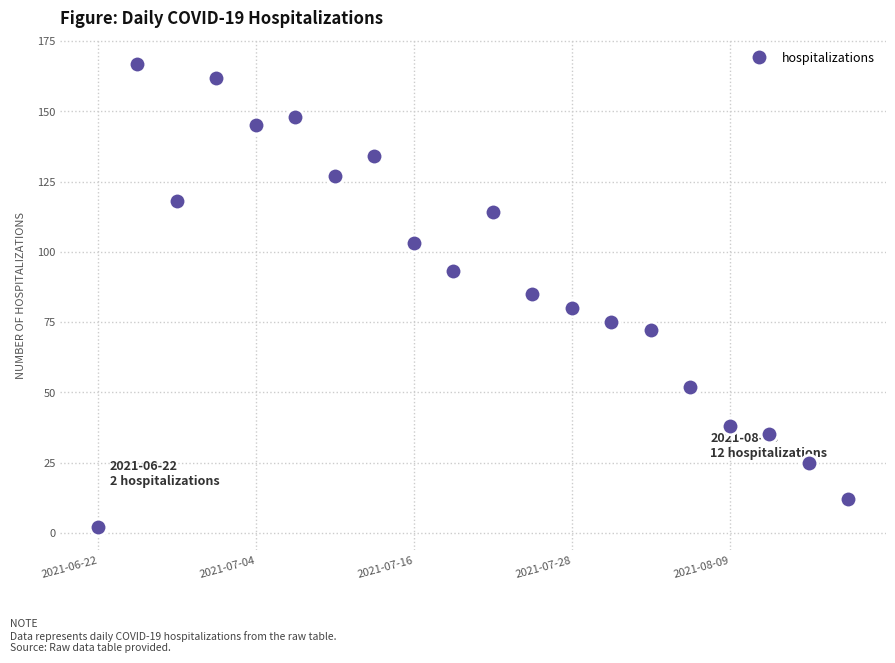

What is the minimum value shown in the chart?

2